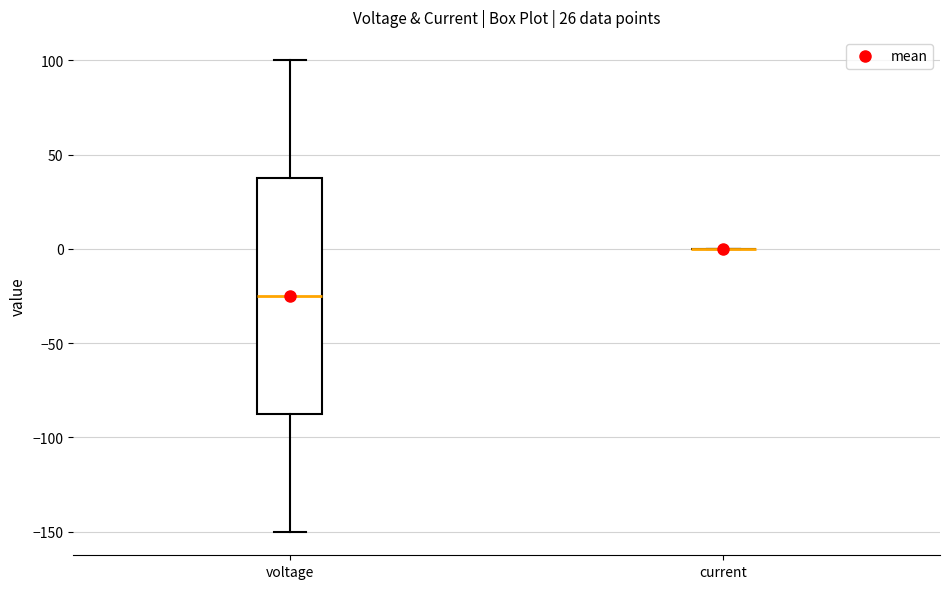

Reading left to right, read every box against the y-axis: the position of its median line, the range the box covers, and the ends of its whiskers. The values are not printed on the chart, so give them approximately, as read against the axis.

voltage: median -25, box -85 to 40, whiskers -150 to 100
current: box collapsed to a line at 0, whiskers 0 to 0